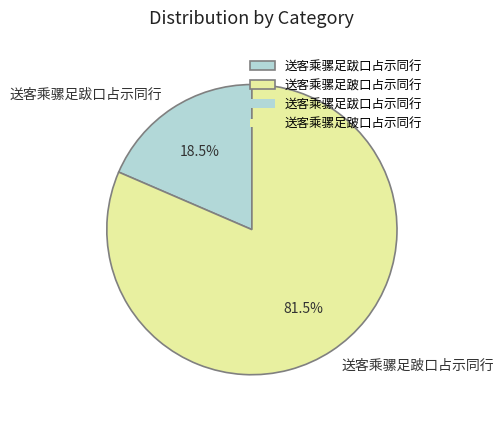

To the nearest percent, what is the difference between the 送客乘骡足跛口占示同行 and 送客乘骡足跋口占示同行 slice percentages?

63%